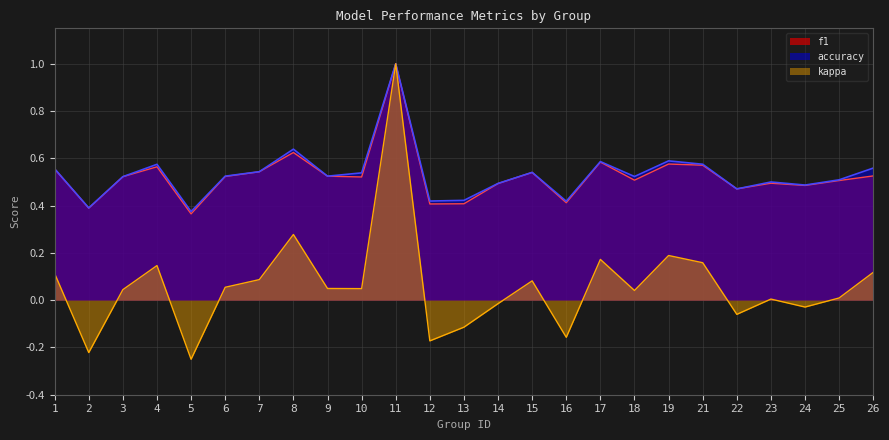

True or false: accuracy and kappa cross at least once.

False